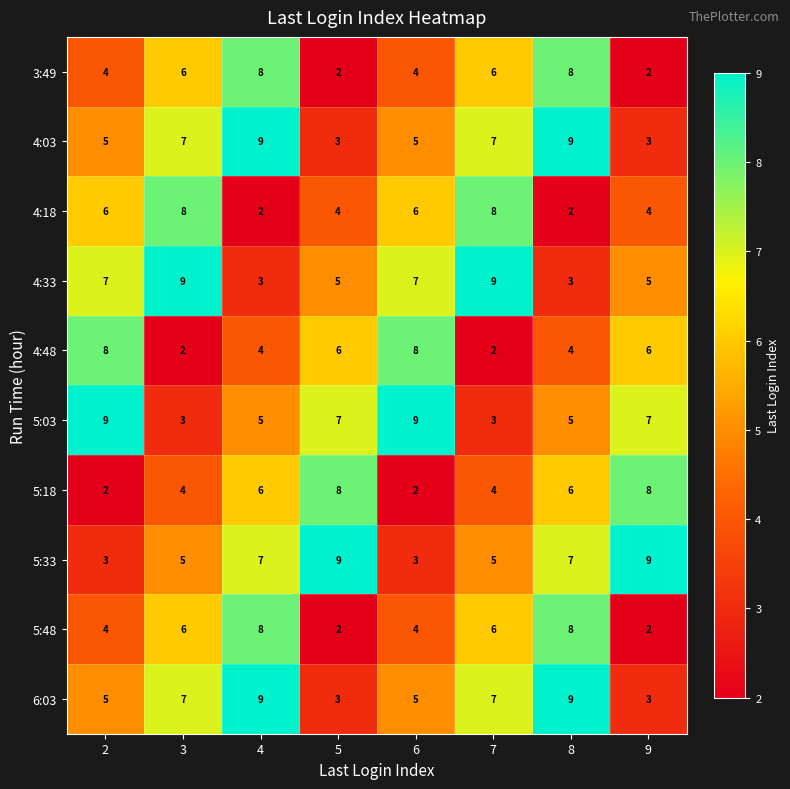

Read the 5:33 value at 2.

3